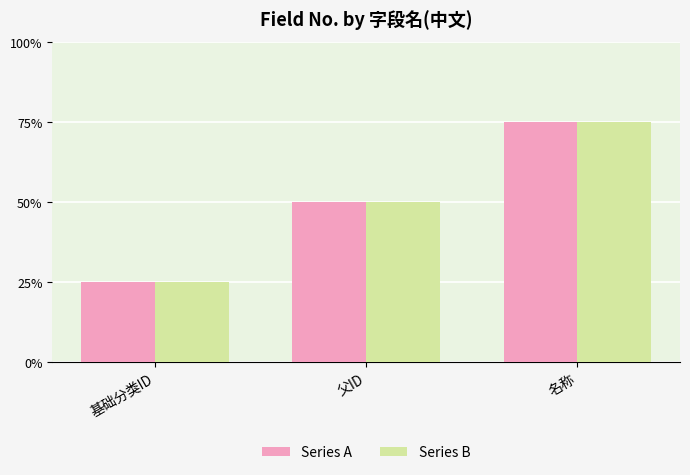

Which series has the largest total across all categories?

Series A